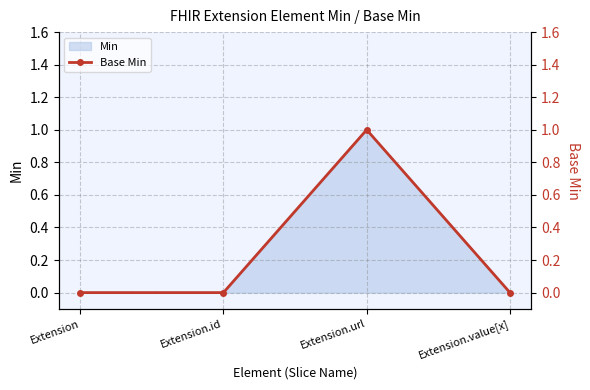

True or false: there are more than 2 points higher than both neighbors.

False